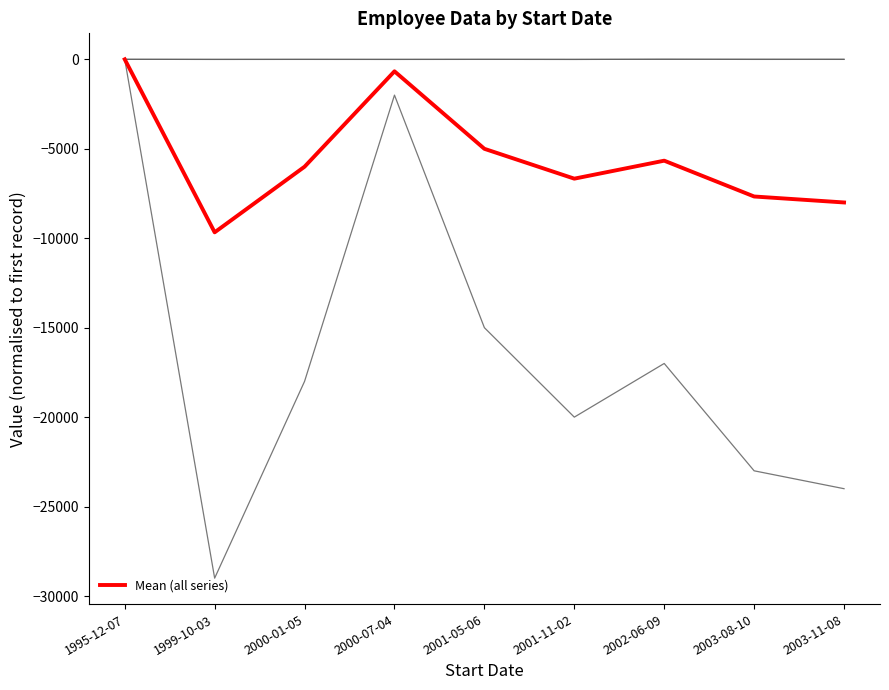

Rank the categories by value from highest to lowest.

1995-12-07, 2000-07-04, 2001-05-06, 2002-06-09, 2000-01-05, 2001-11-02, 2003-08-10, 2003-11-08, 1999-10-03